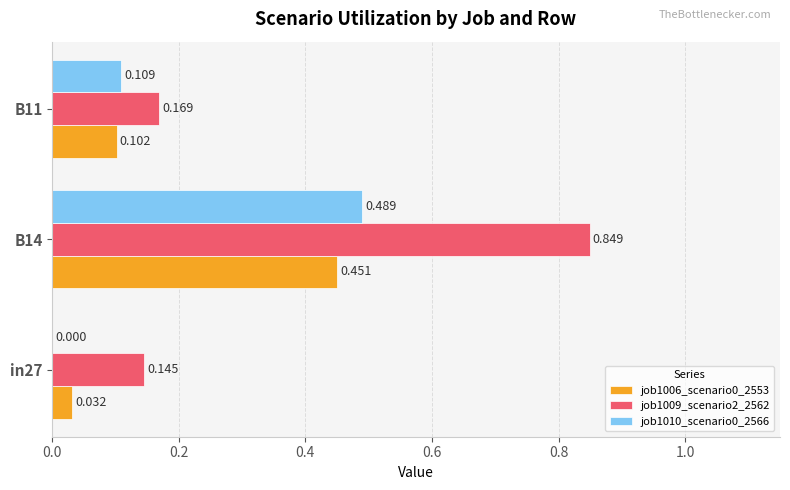

Is the value of job1009_scenario2_2562 at B14 greater than the value of job1010_scenario0_2566 at B11?

Yes